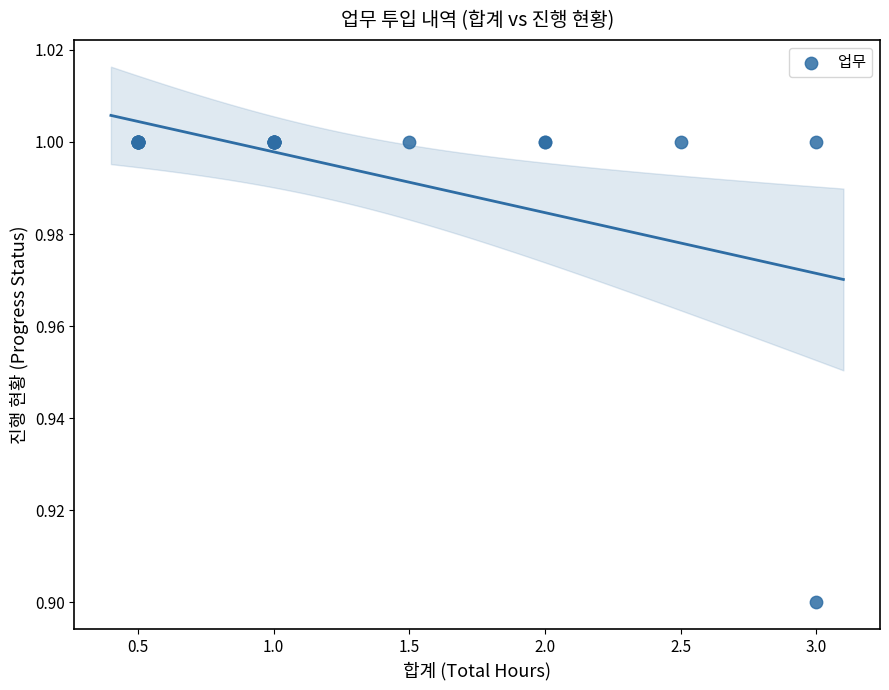

What Y value in the scatter plot is closest to 0?

0.9